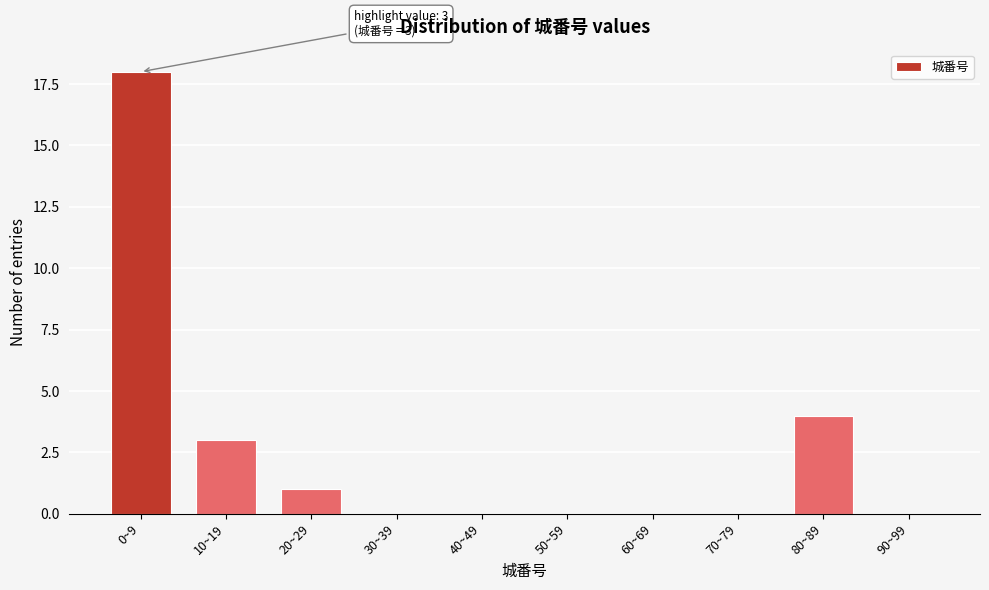

Reading right to left, transcribe all the data shown in this chart.

90~99=0	80~89=4	70~79=0	60~69=0	50~59=0	40~49=0	30~39=0	20~29=1	10~19=3	0~9=18